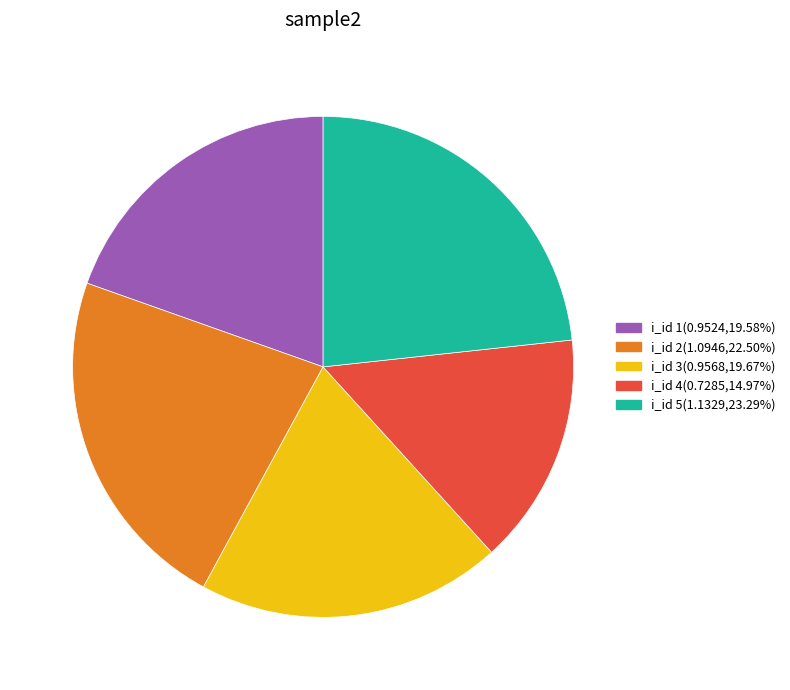

What is the ratio of the value at i_id 4(0.7285,14.97%) to the value at i_id 2(1.0946,22.50%)?

0.7